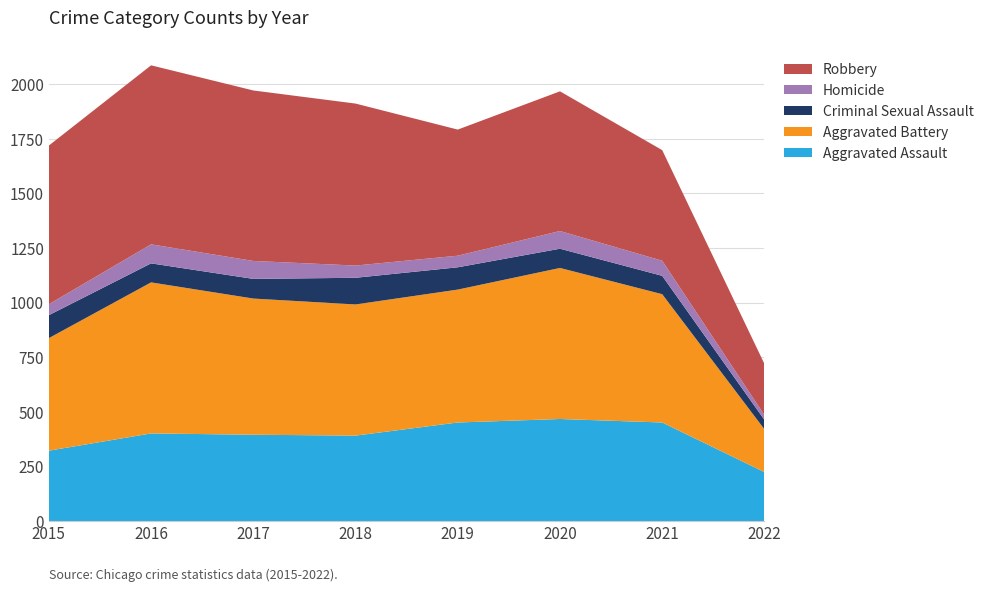

Reading left to right, what are all the values shown in this chart?

Aggravated Assault: 2015=323	2016=402	2017=396	2018=392	2019=452	2020=468	2021=452	2022=225
Aggravated Battery: 2015=515	2016=691	2017=623	2018=600	2019=608	2020=691	2021=587	2022=196
Criminal Sexual Assault: 2015=105	2016=87	2017=90	2018=122	2019=102	2020=88	2021=84	2022=43
Homicide: 2015=50	2016=87	2017=82	2018=56	2019=53	2020=81	2021=69	2022=22
Robbery: 2015=726	2016=819	2017=780	2018=741	2019=577	2020=639	2021=506	2022=234